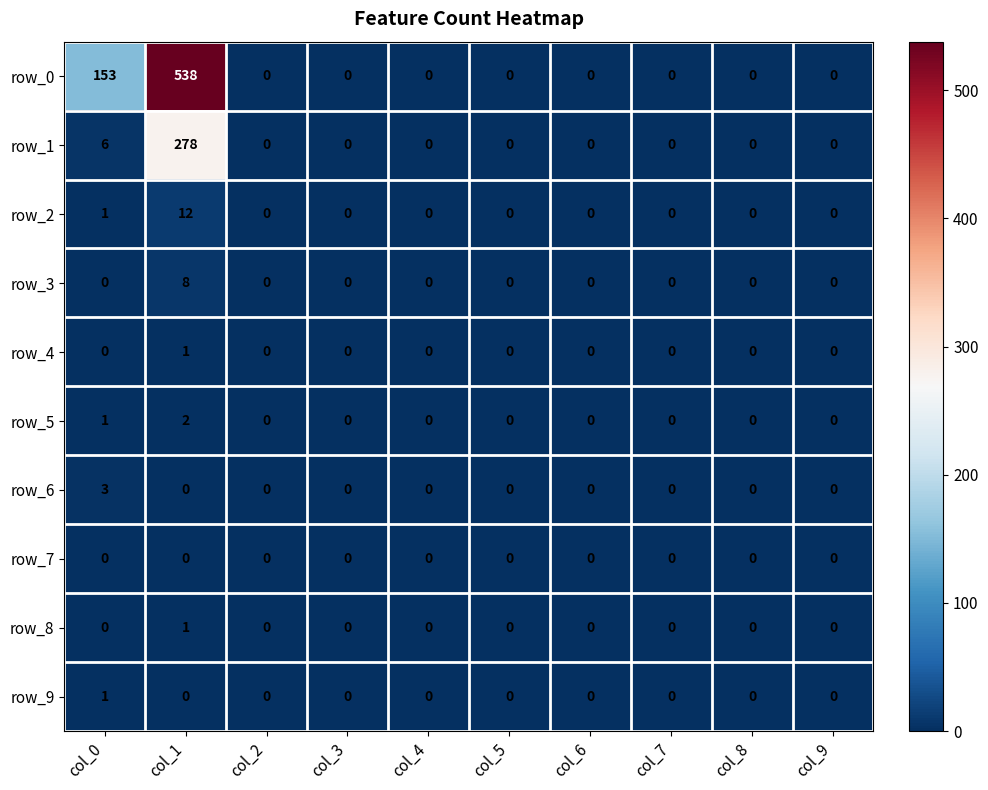

How many series are shown in this chart?

10